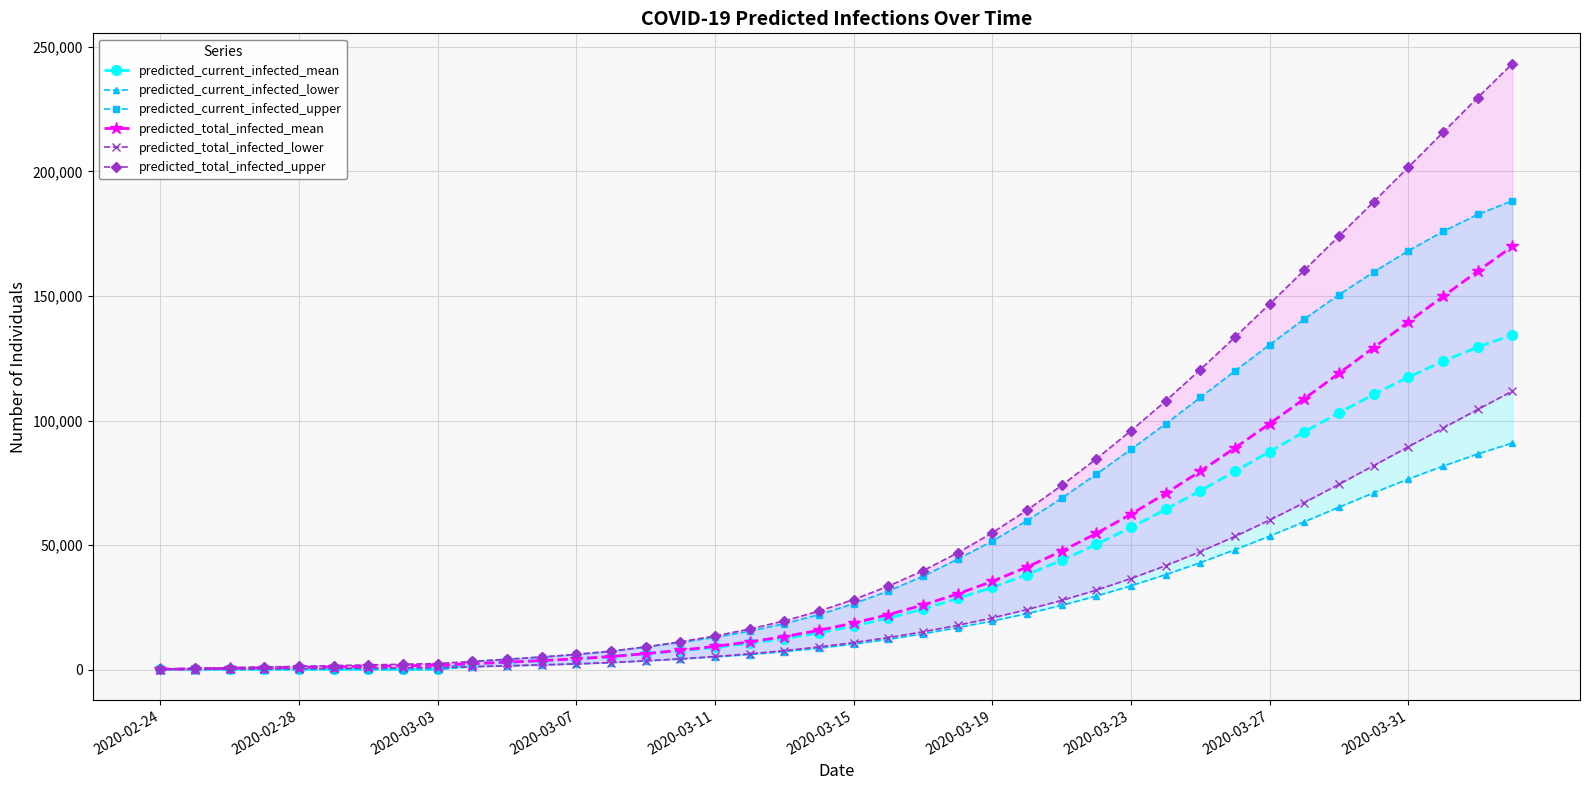

What is the highest value of the predicted_current_infected_mean series?

134394